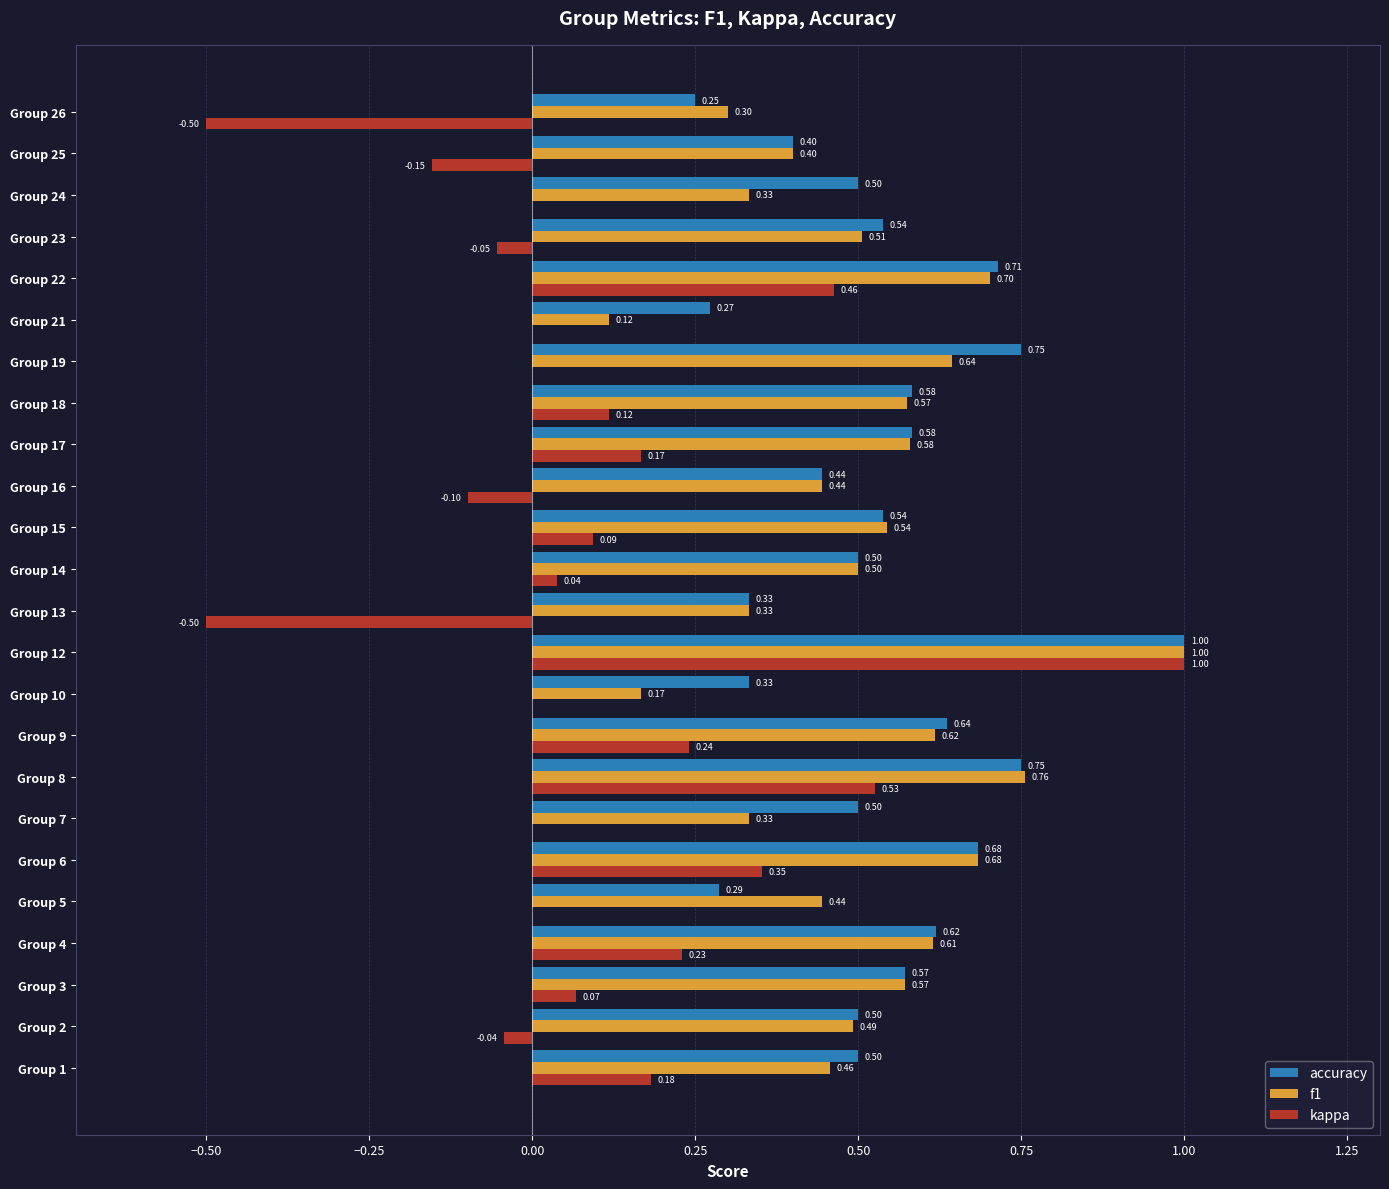

What is the sum of all kappa values?

2.1